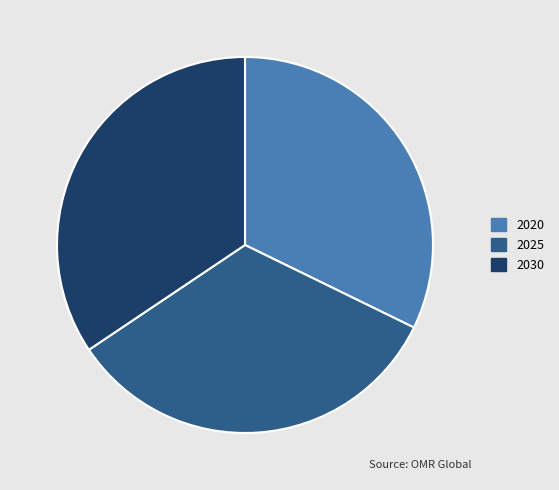

Is the sum of 2030 and 2025 greater than half?

Yes